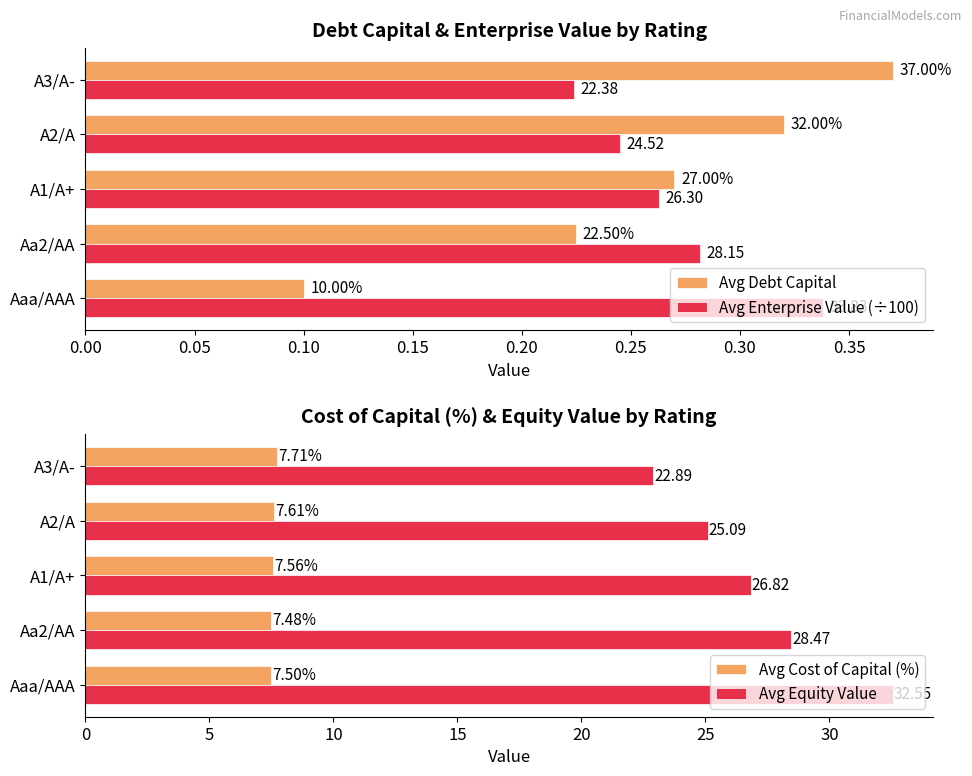

Rank the series by their maximum value, from highest to lowest.

Avg Equity Value, Avg Cost of Capital (%), Avg Debt Capital, Avg Enterprise Value (÷100)